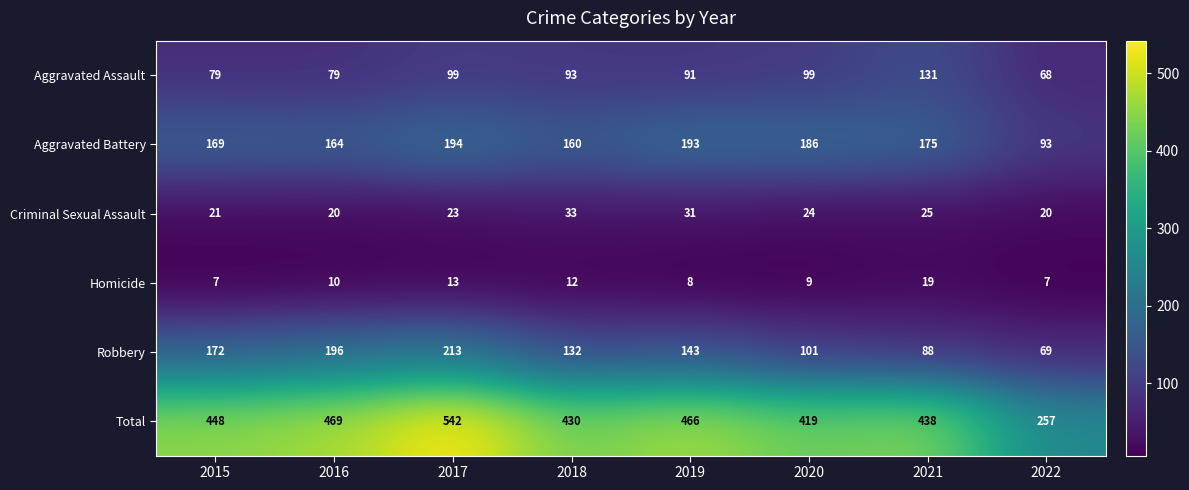

What is the sum of the Aggravated Battery values at 2019 and 2021?

368